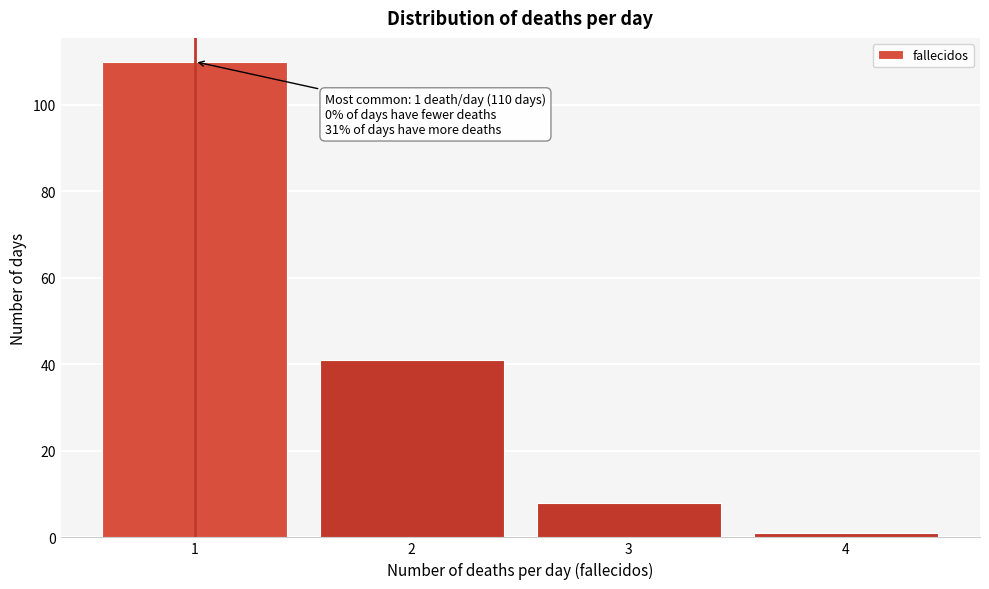

Over which range of the x-axis is the bar tallest?

0.5 to 1.5